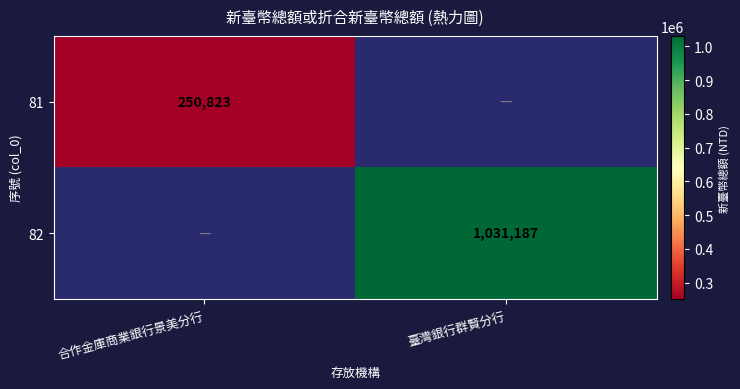

At how many categories does at least one series exceed 981274?

1